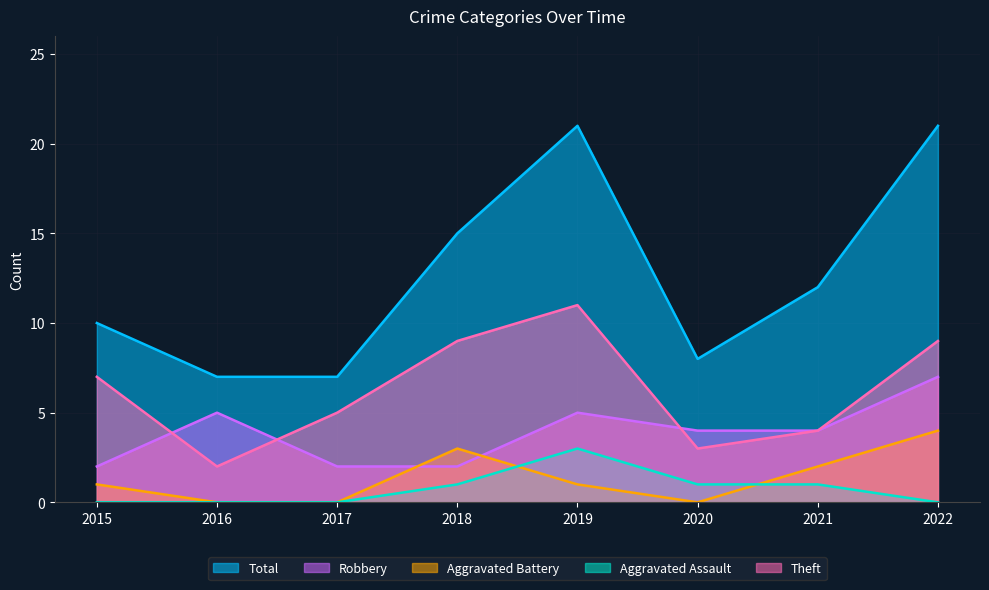

What is the difference between the second highest and second lowest values in the Aggravated Battery series?

3